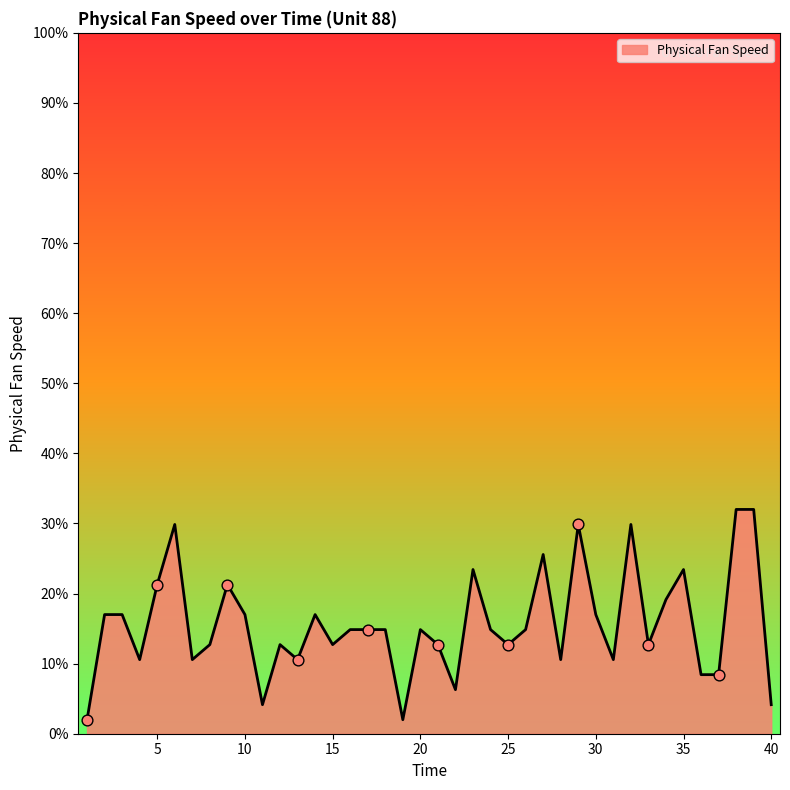

What is the minimum value shown in the chart?

2.0